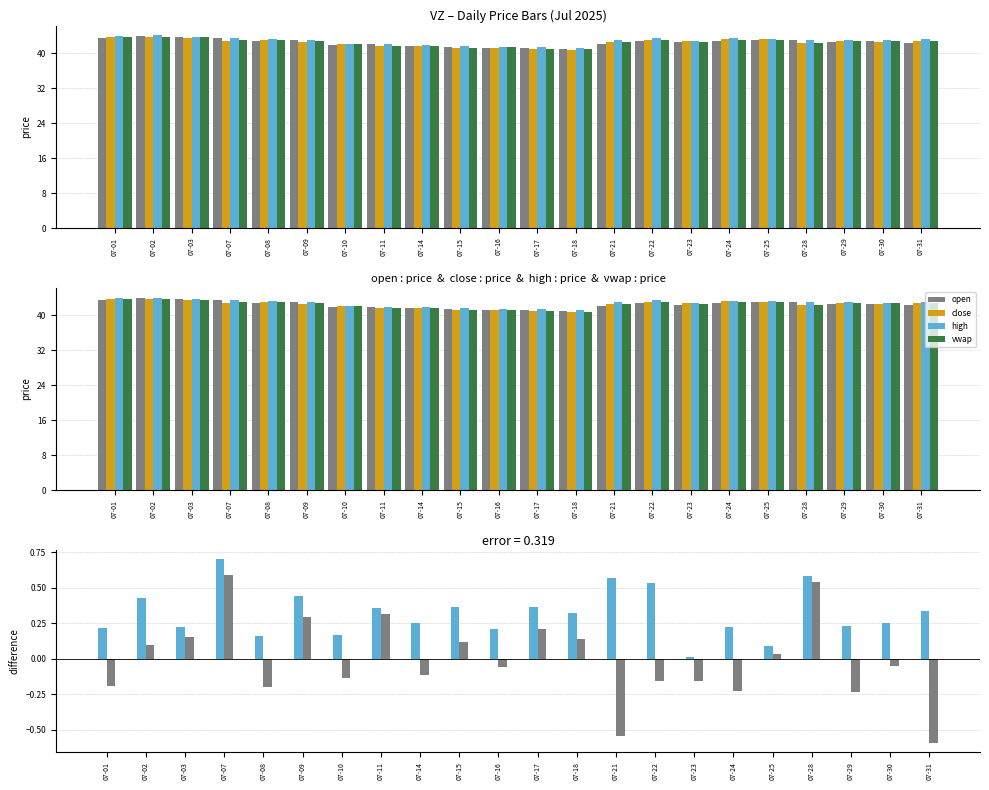

What is the sum of all vwap values?

934.1